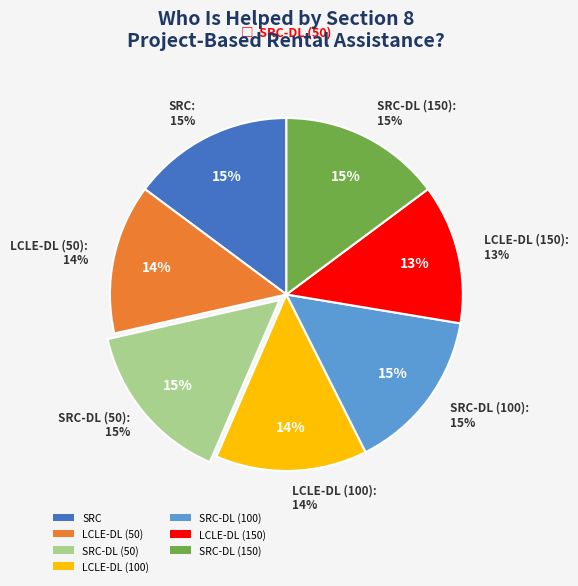

What is the total percentage of LCLE-DL (50) and SRC-DL (100)?

28.7%